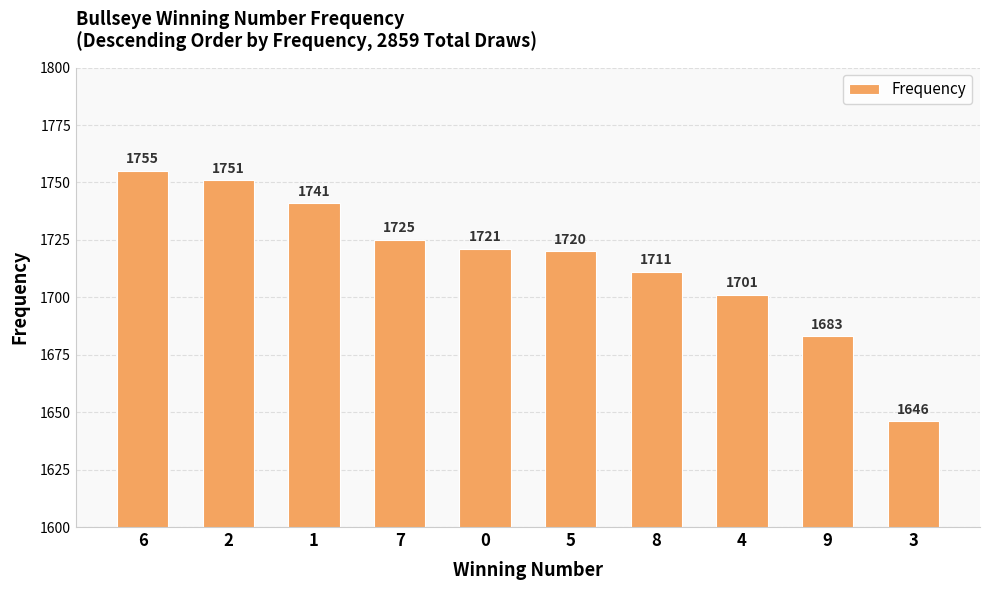

True or false: the data shows 1755 at 6.

True